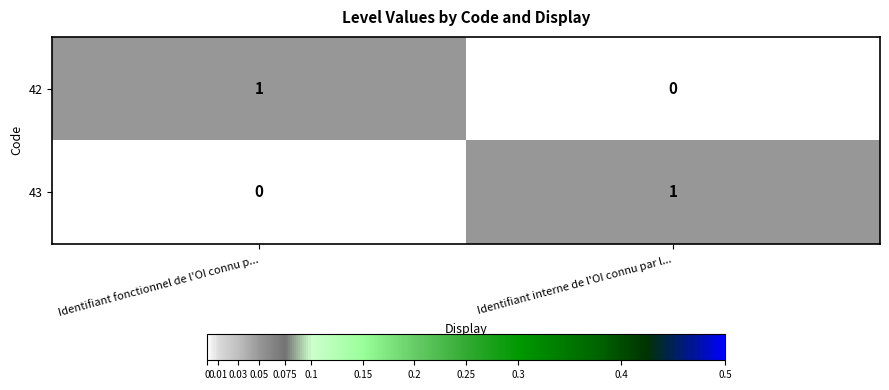

Where is 42 nearest to the value 0?

Identifiant interne de l'OI connu par l...